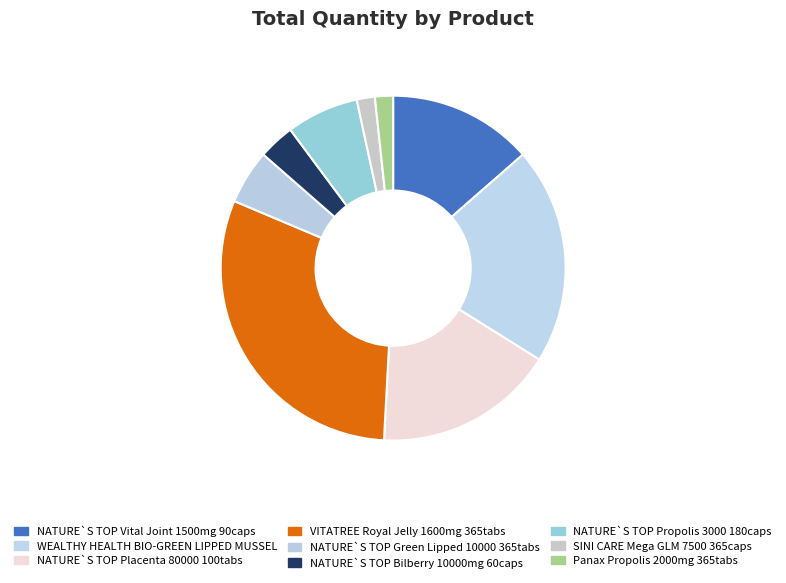

To the nearest percent, what is the average slice percentage?

11%